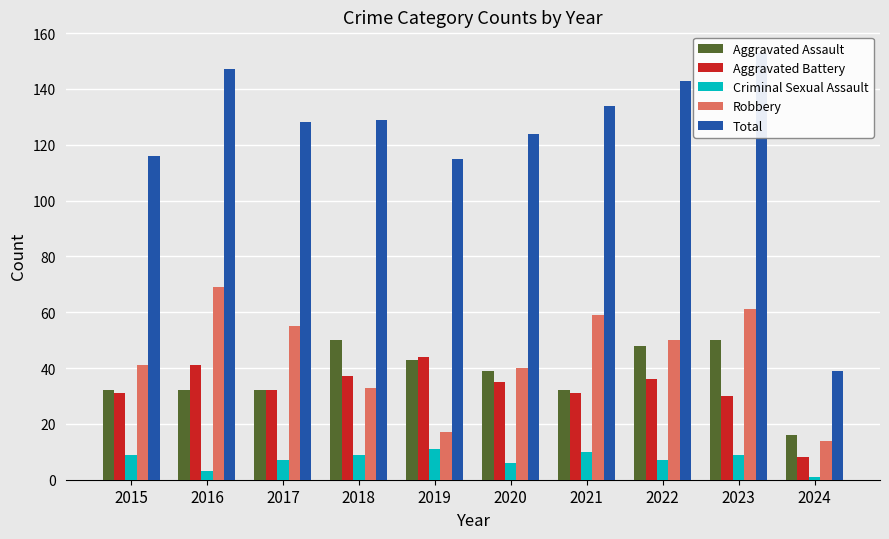

At how many categories does at least one series exceed 15?

10